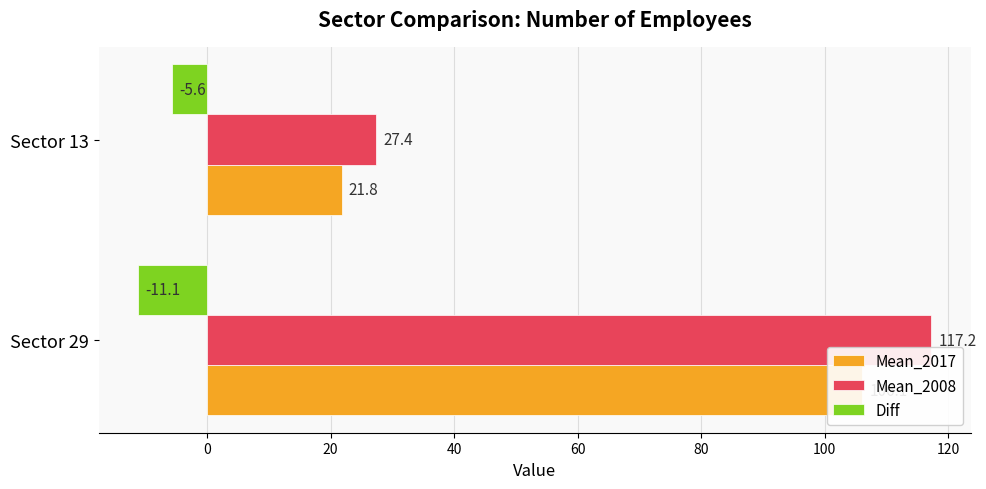

How many distinct data groups are displayed?

3